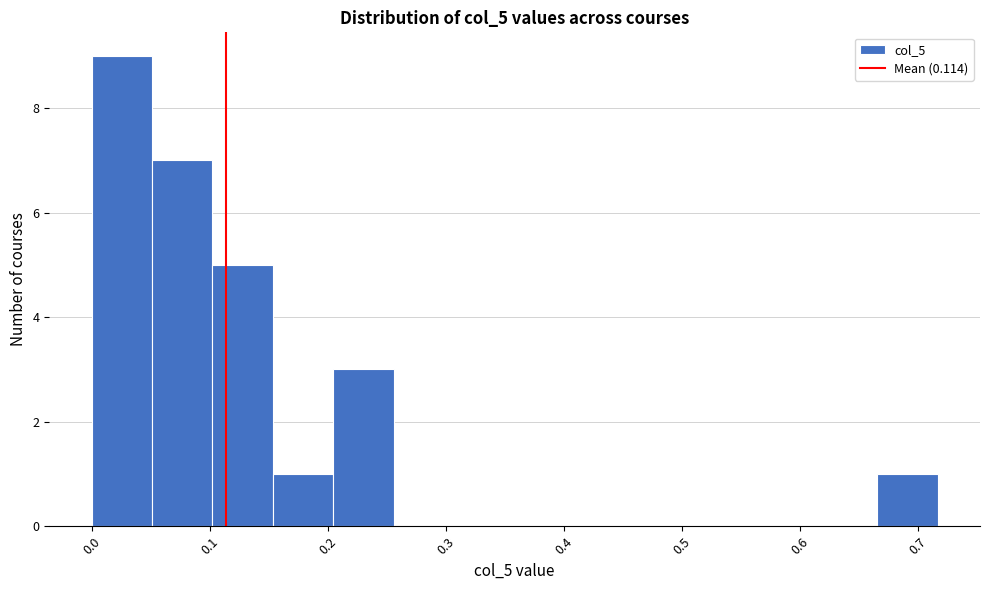

Reading left to right, transcribe this chart: for each bar, give the range it covers on the x-axis and its height. Neither the bar edges nor the heights are printed on the chart, so give them approximately, as read against the axes.

0.00 to 0.05: 9
0.05 to 0.10: 7
0.10 to 0.15: 5
0.15 to 0.20: 1
0.20 to 0.26: 3
0.26 to 0.31: 0
0.31 to 0.36: 0
0.36 to 0.41: 0
0.41 to 0.46: 0
0.46 to 0.51: 0
0.51 to 0.56: 0
0.56 to 0.61: 0
0.61 to 0.67: 0
0.67 to 0.72: 1